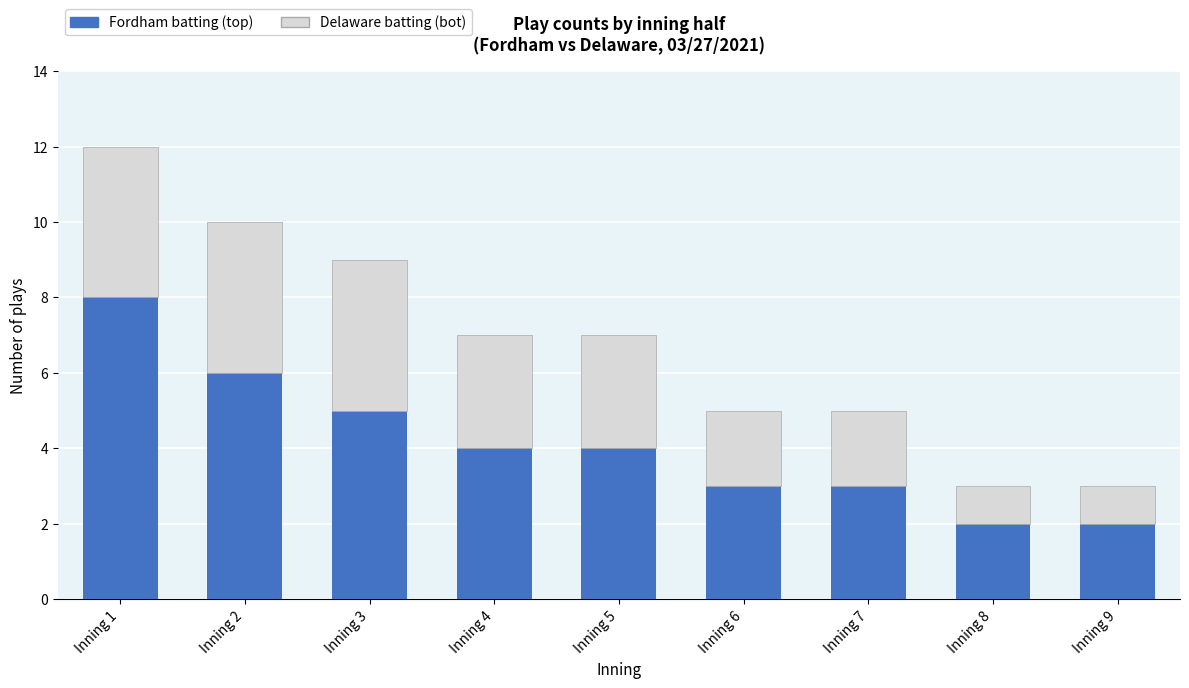

How many data points does each series have?

9